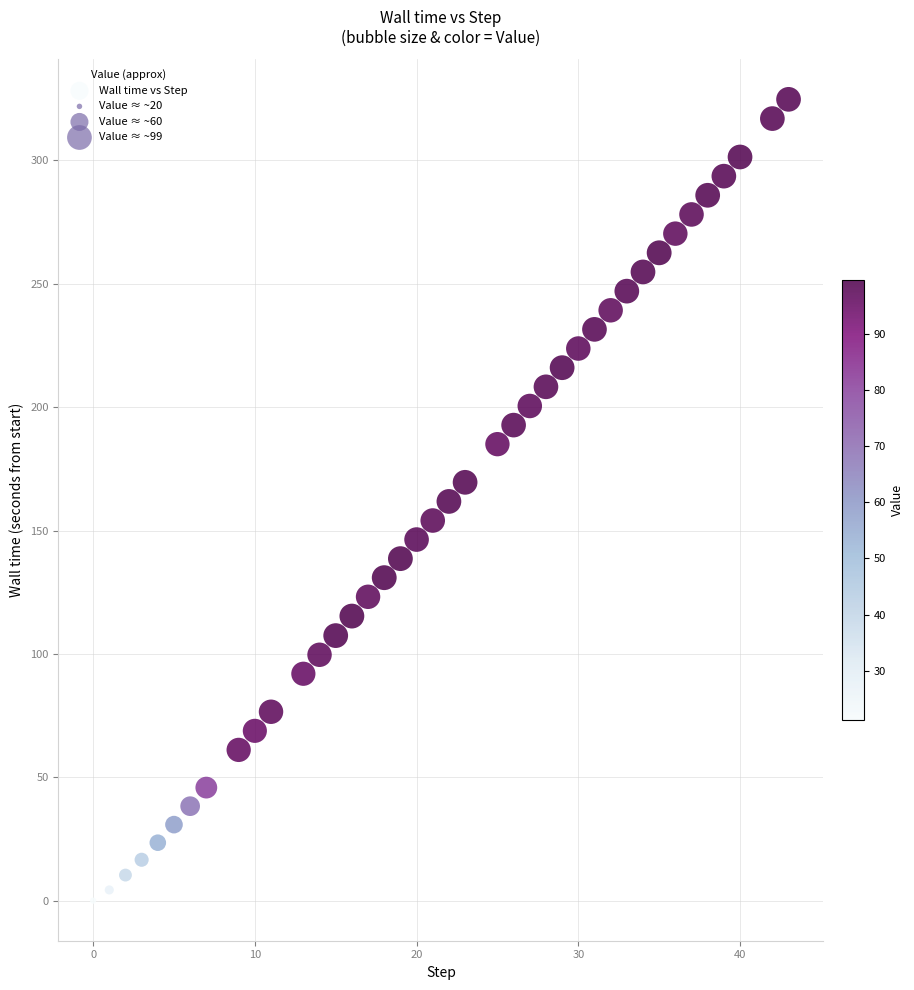

What is the range of Y values (max minus min)?

324.8